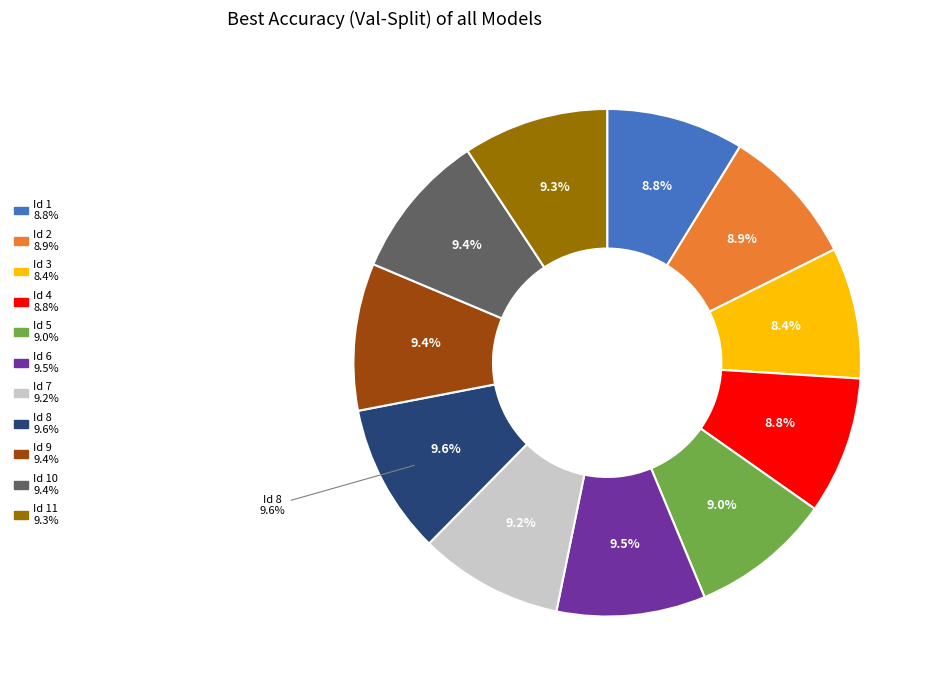

How many segments does this pie chart have?

11